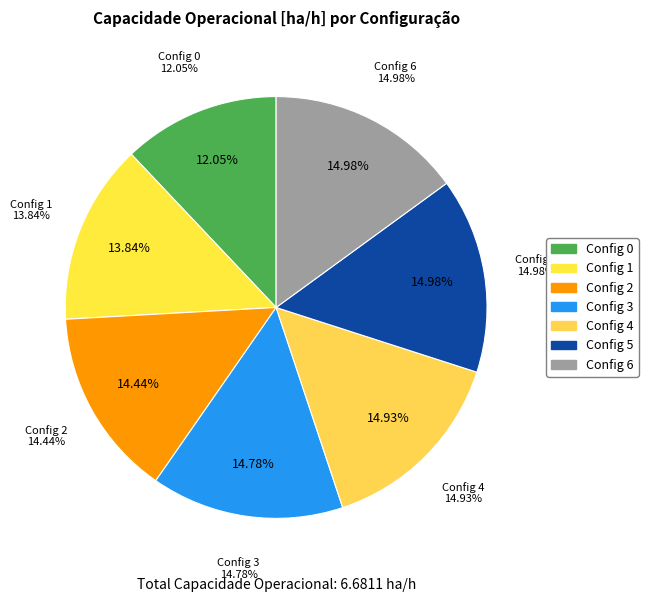

Does 6 represent more than half of the total?

No